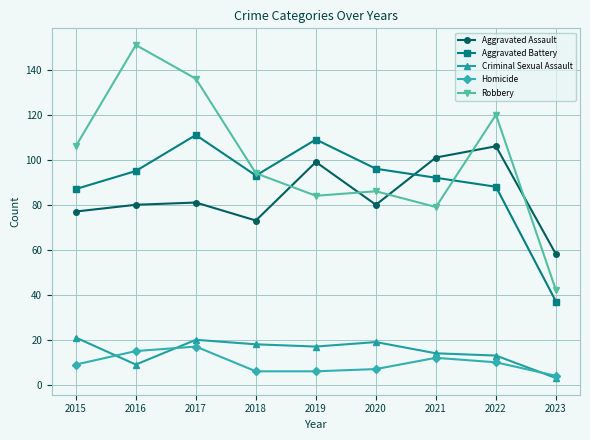

What is the difference between the highest and lowest values at 2022?

110